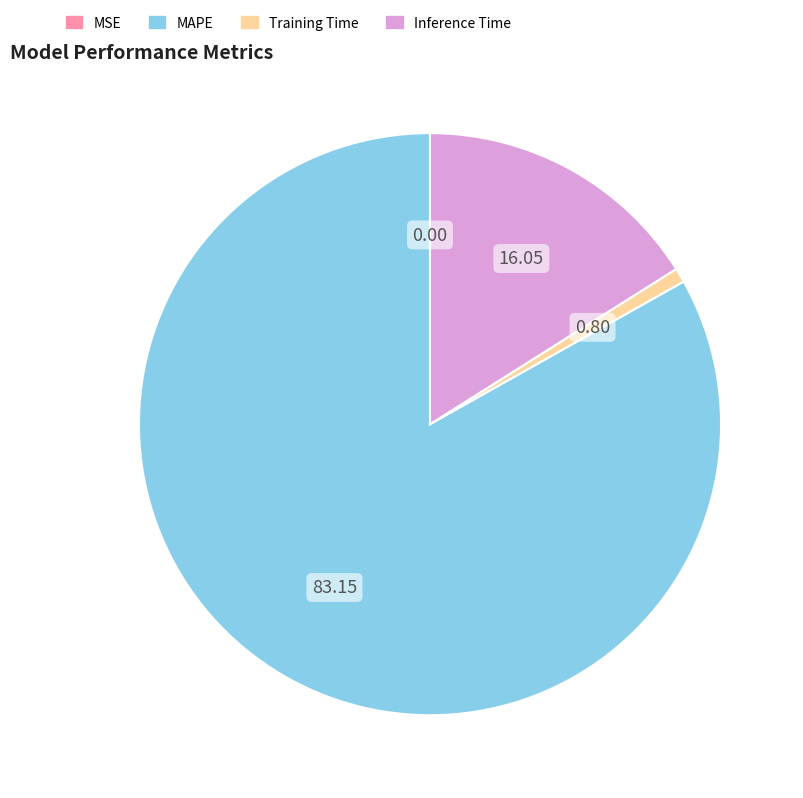

Is it true that Training Time is 8% of the pie?

False